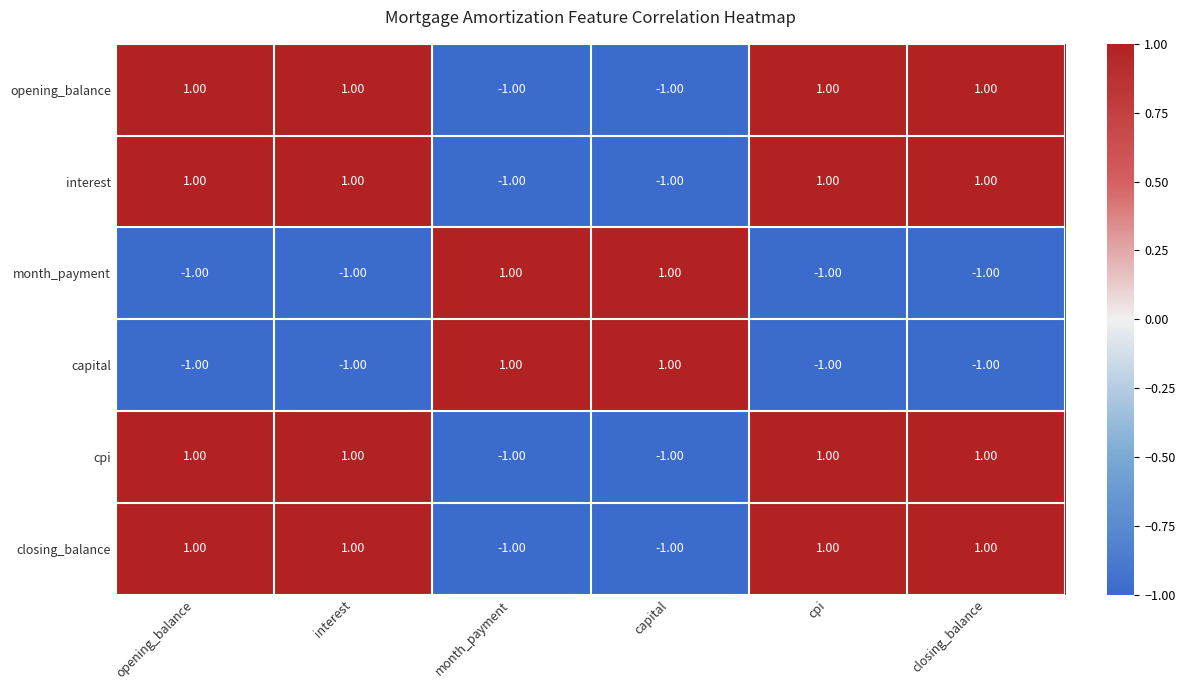

Is the value of month_payment at closing_balance greater than the value of opening_balance at interest?

No